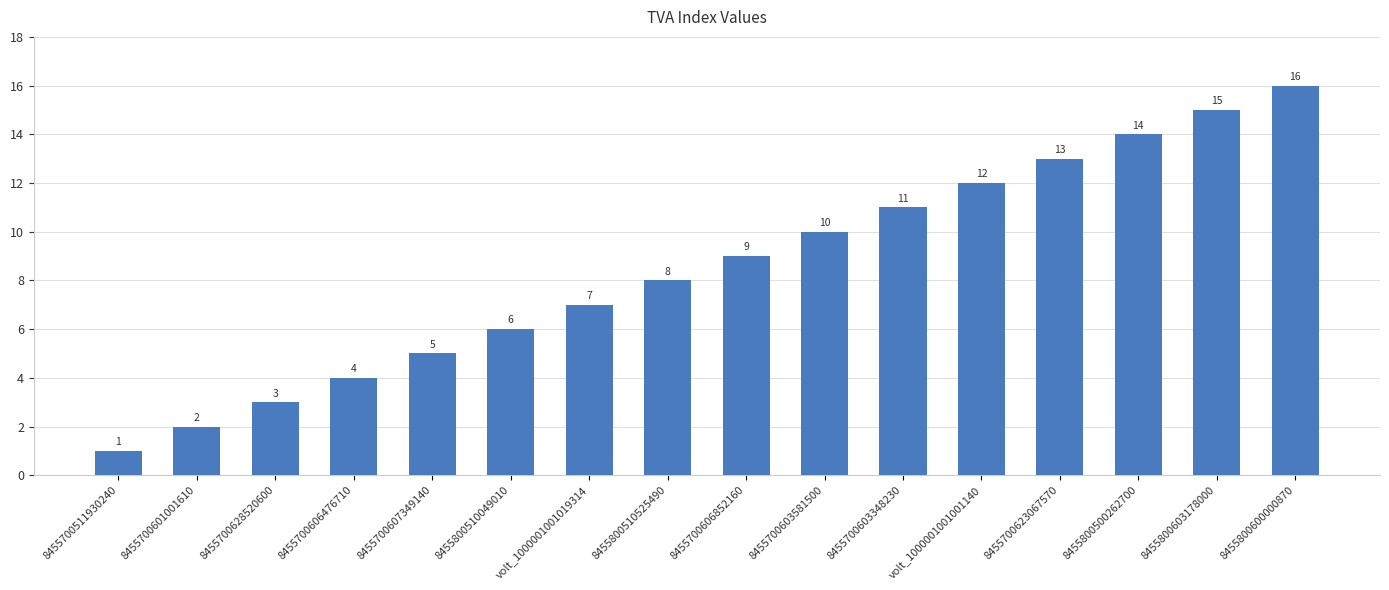

List the labels in order of value, smallest first.

8455700511930240, 8455700601001610, 8455700628520600, 8455700606476710, 8455700607349140, 8455800510049010, volt_1000001001019314, 8455800510525490, 8455700606852160, 8455700603581500, 8455700603348230, volt_1000001001001140, 8455700623067570, 8455800500262700, 8455800603178000, 8455800600000870